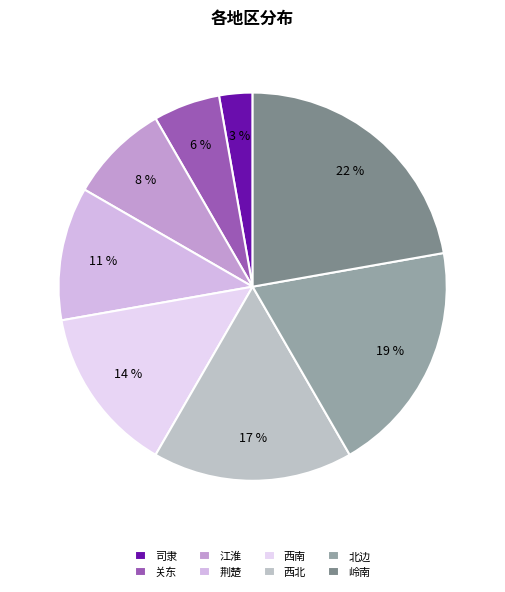

Is it true that 北边 is 19% of the pie?

True